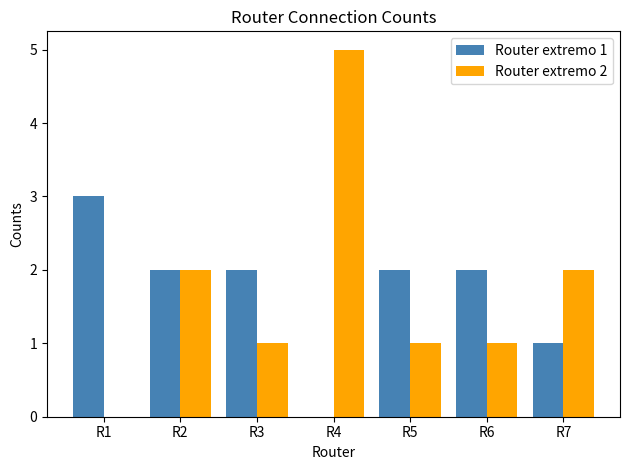

Count the number of data series in this chart.

2